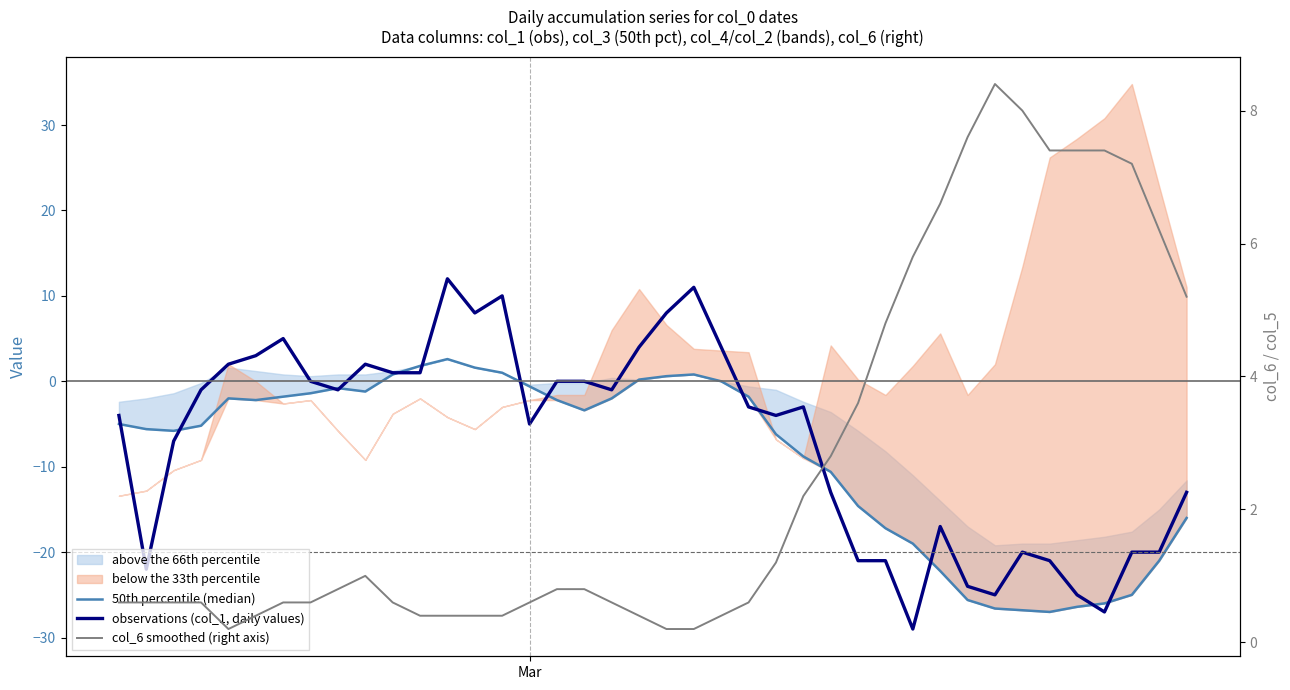

How many lines are shown in the chart?

3